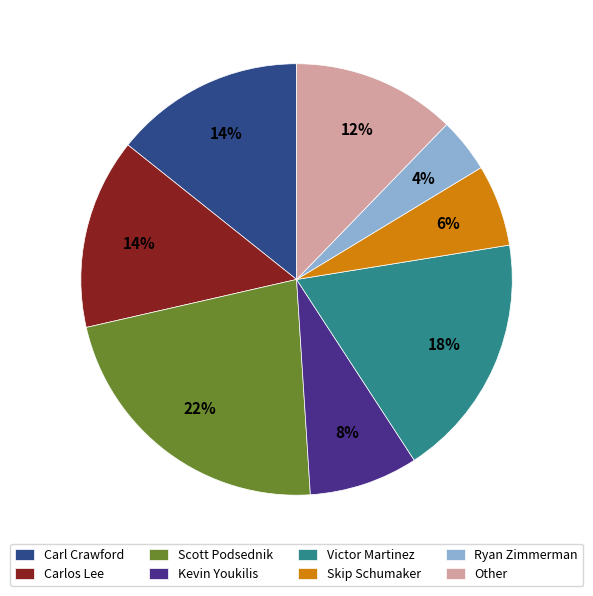

Do Kevin Youkilis and Skip Schumaker together represent more than half of the pie?

No